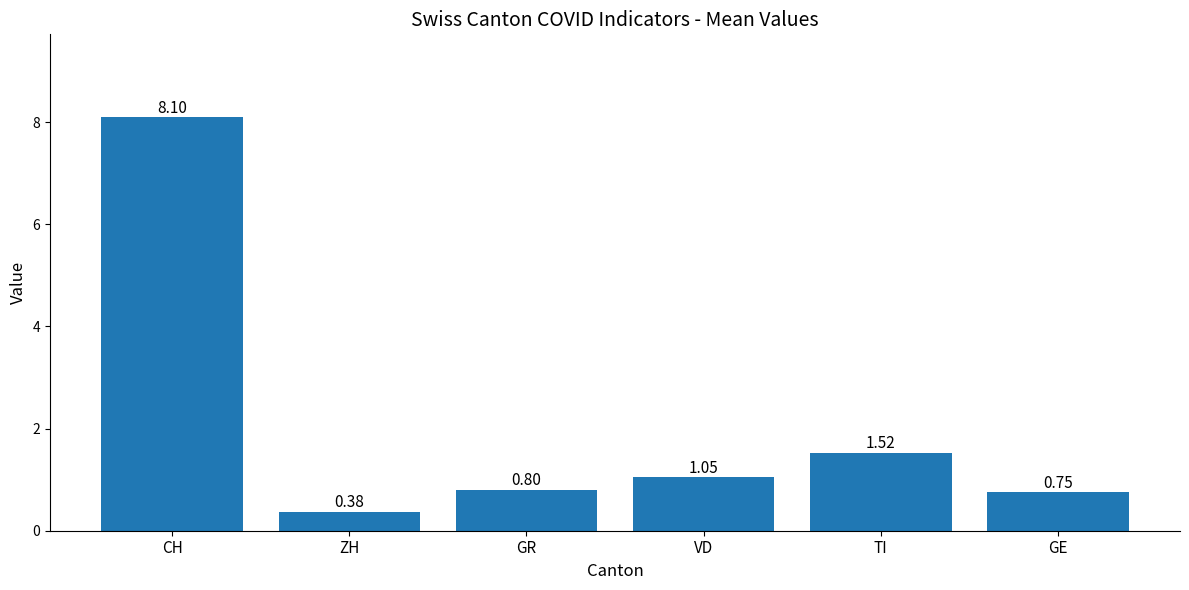

Between VD and GR, which is larger?

VD